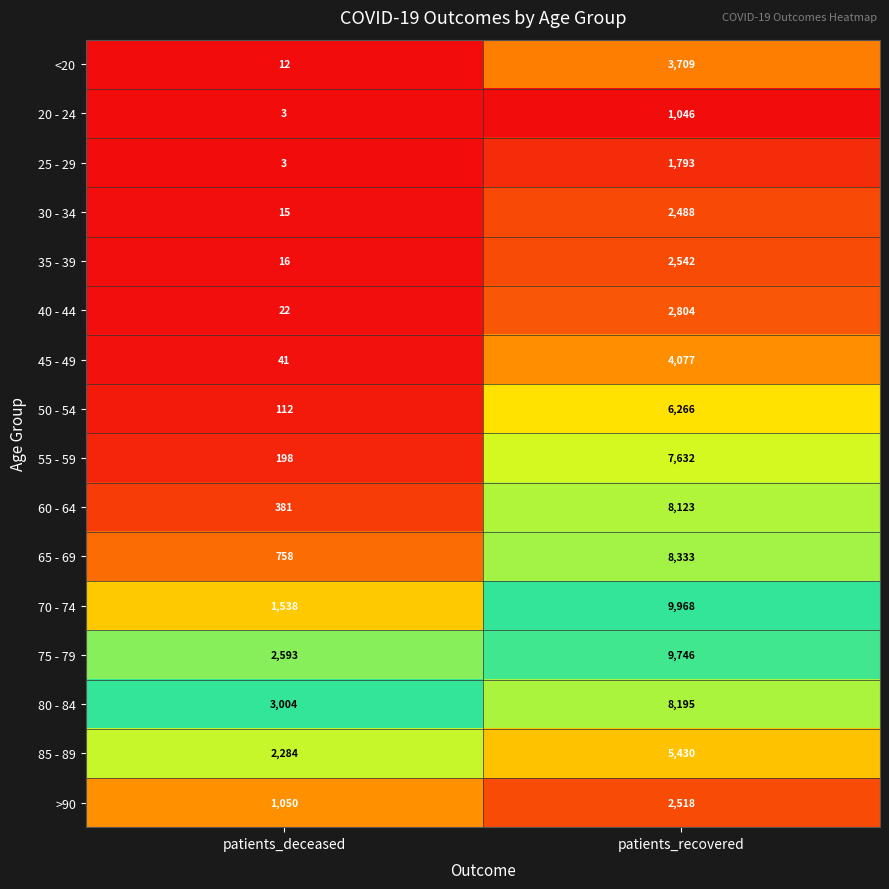

Where is 65 - 69 nearest to the value 4545?

patients_deceased